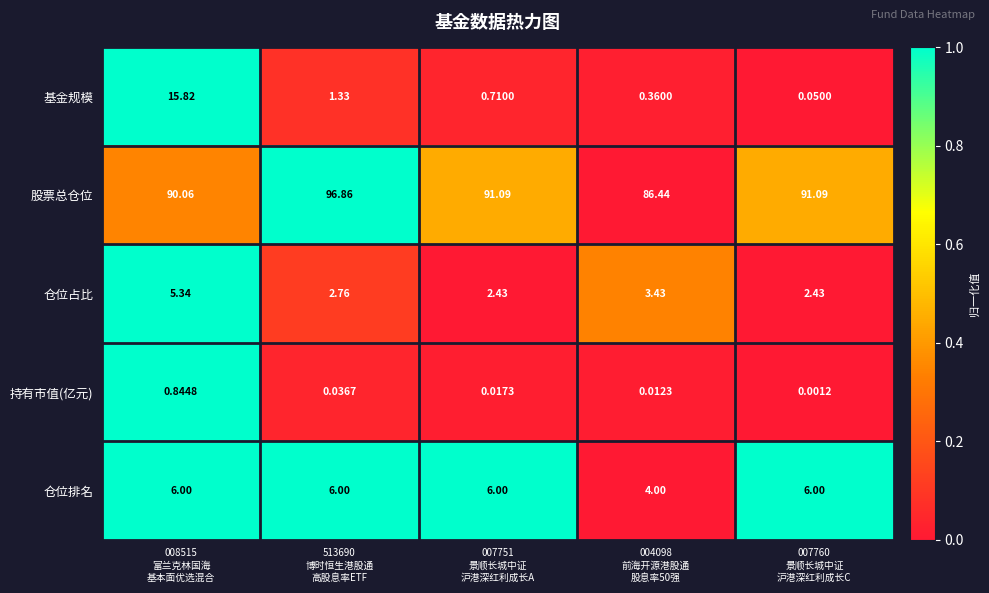

Which series has the widest spread of values?

基金规模